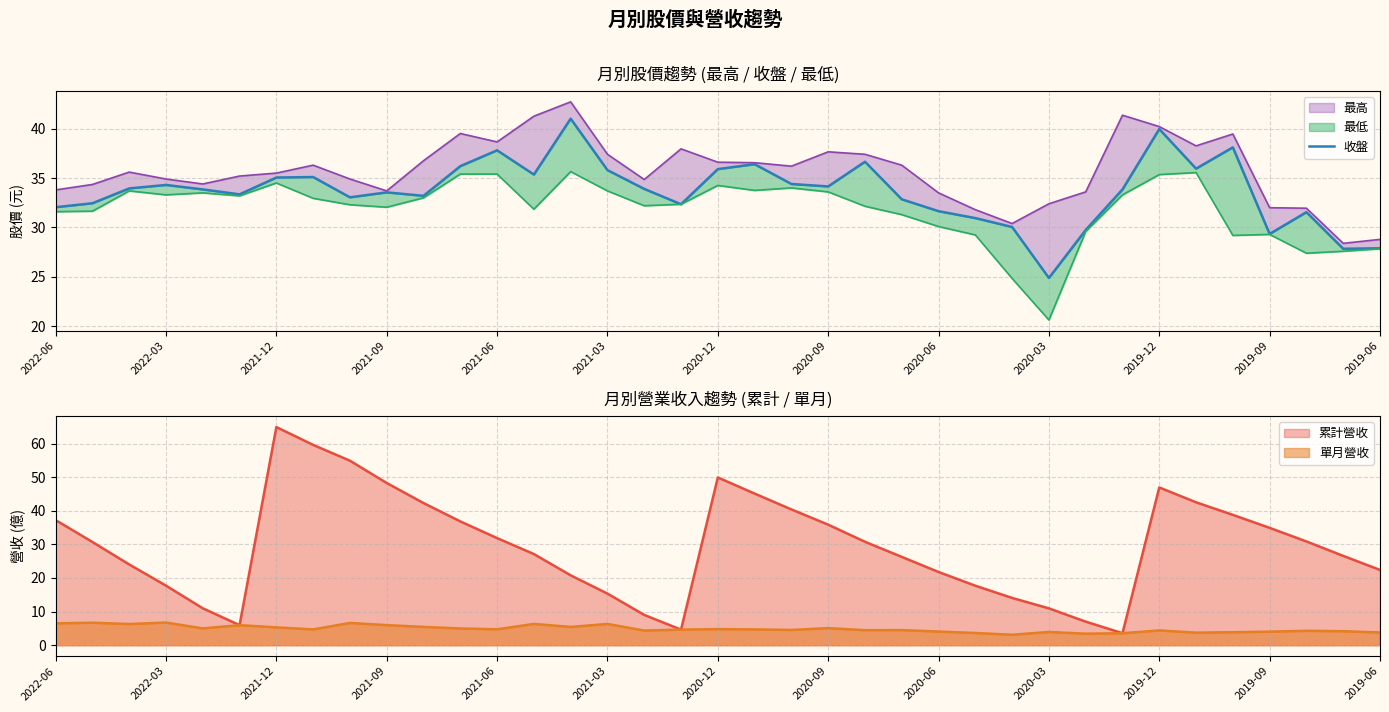

Does the chart display data point markers on the line(s)?

No